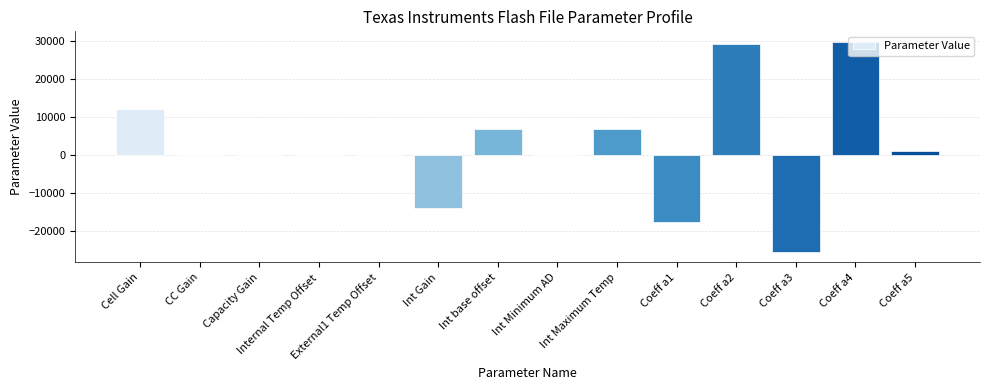

What is the greatest value displayed?

29836.0